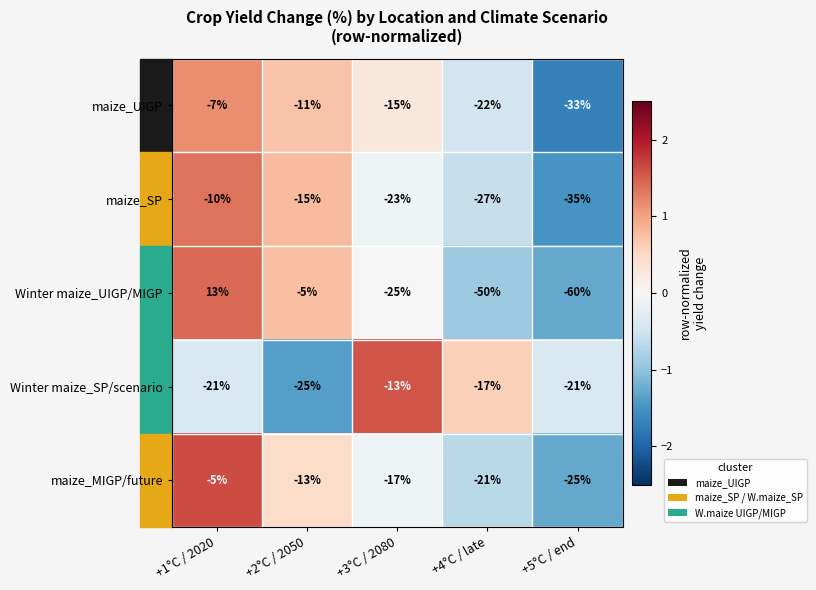

What is the difference between the maximum and minimum values in the maize_UIGP series?

26